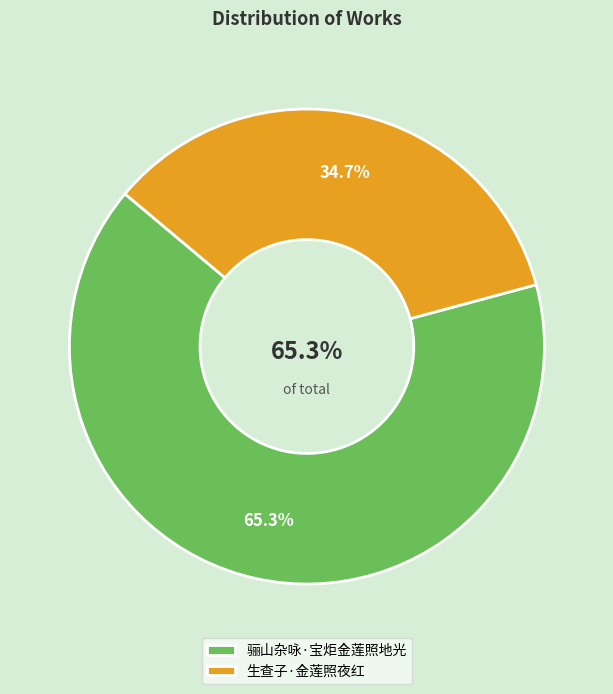

Count the number of slices in the pie.

2